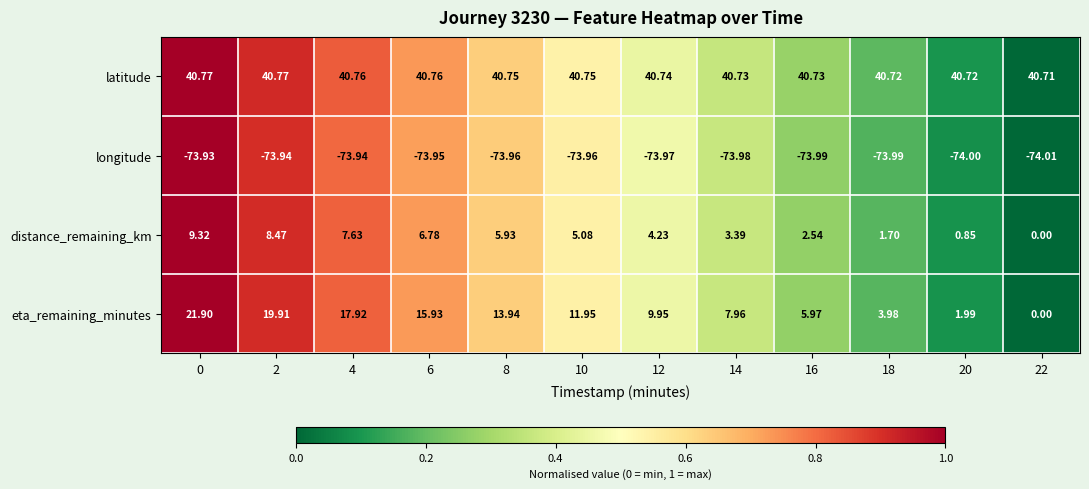

Rank the series at 8 from lowest to highest value.

longitude, distance_remaining_km, eta_remaining_minutes, latitude